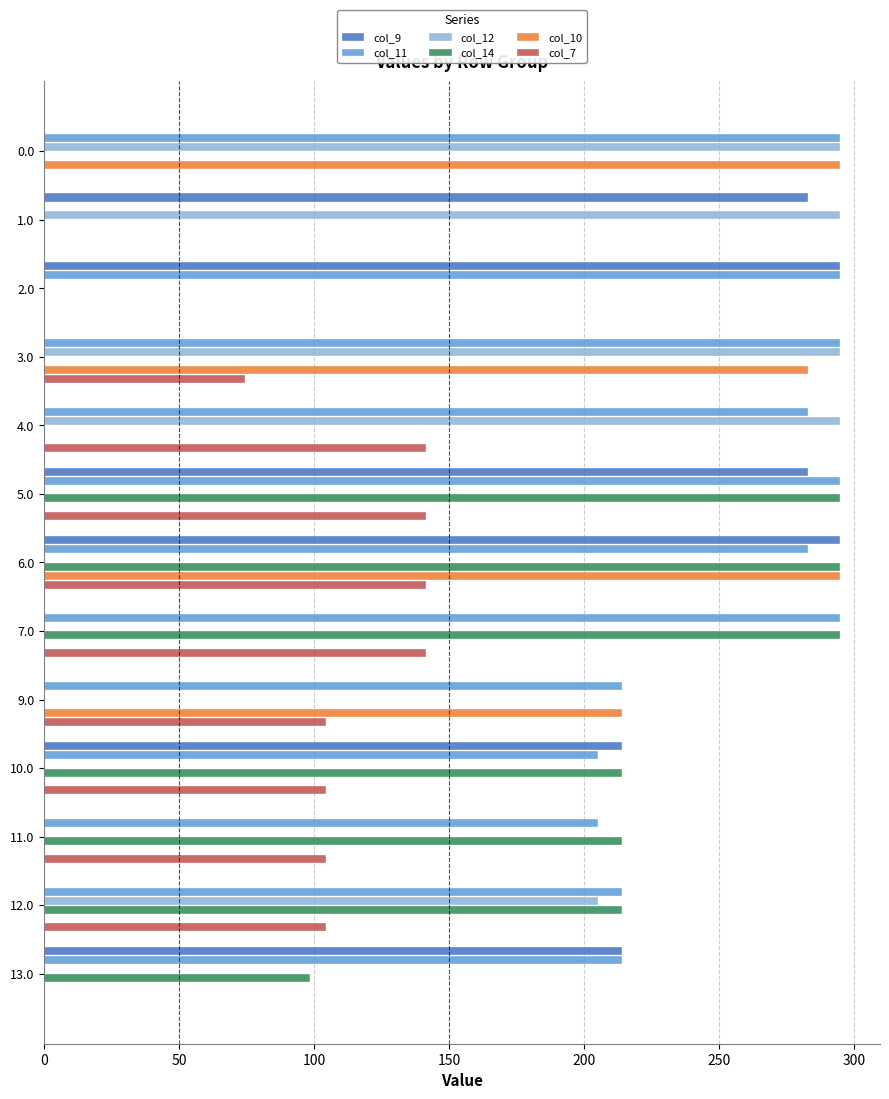

How many categories are shown in the chart?

13